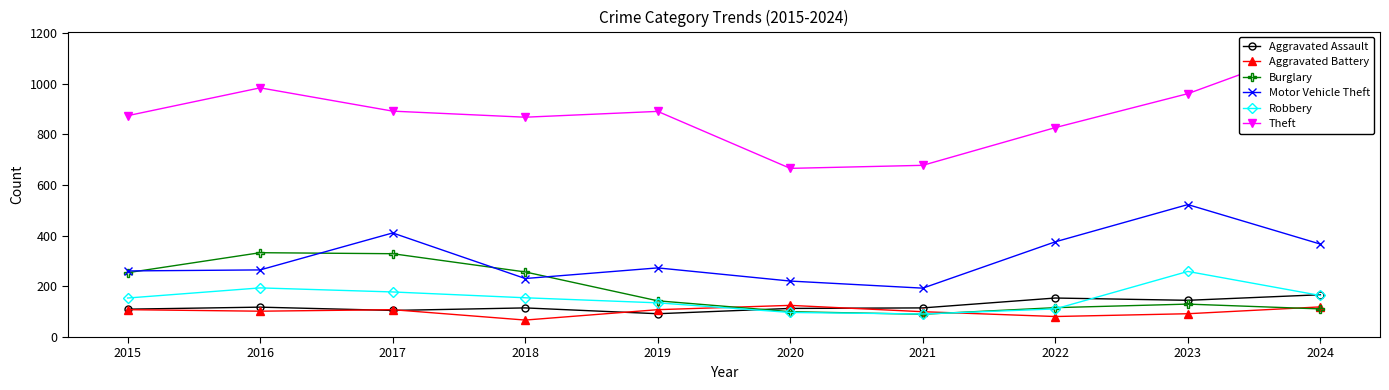

Which series ends up on top after the final intersection of Robbery and Aggravated Assault?

Aggravated Assault